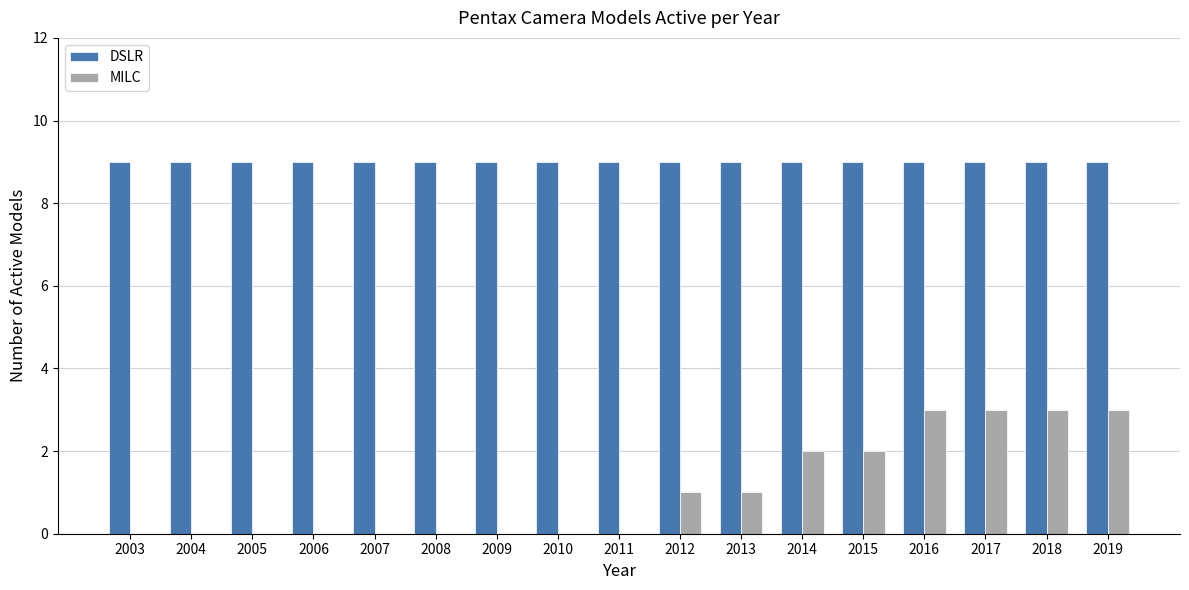

Which series has the largest total across all categories?

DSLR